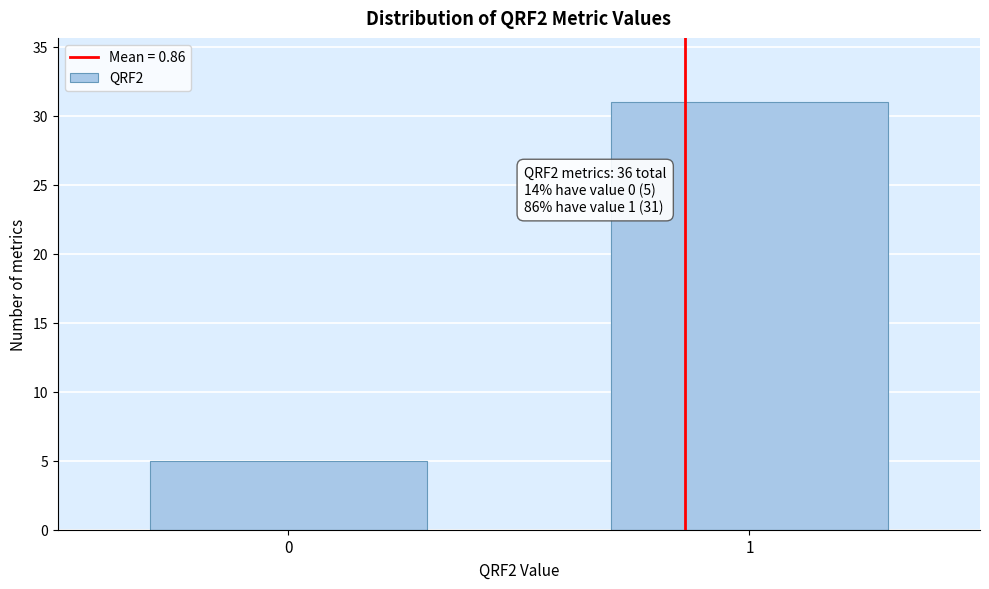

Reading right to left, transcribe all the data shown in this chart.

1=31	0=5